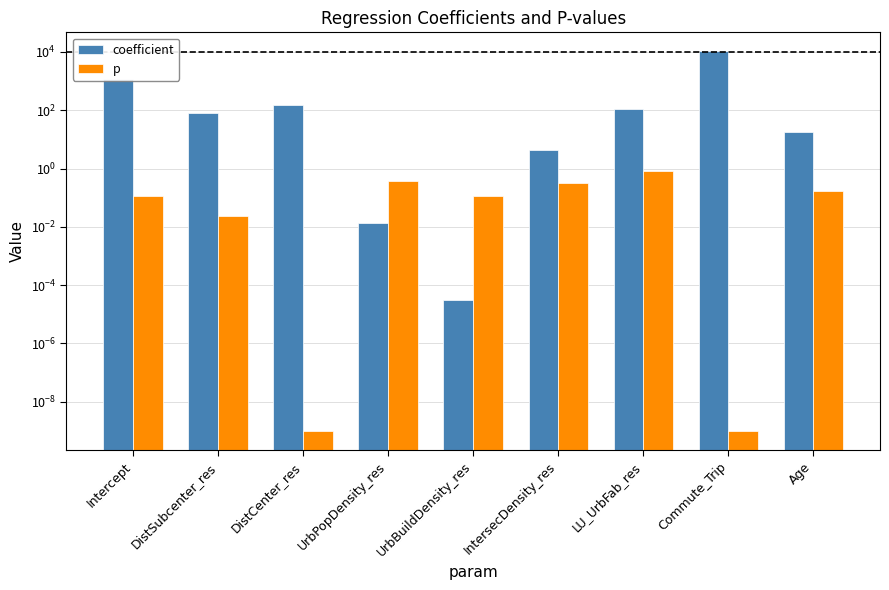

At Commute_Trip, list the series in order from smallest to largest.

p, coefficient